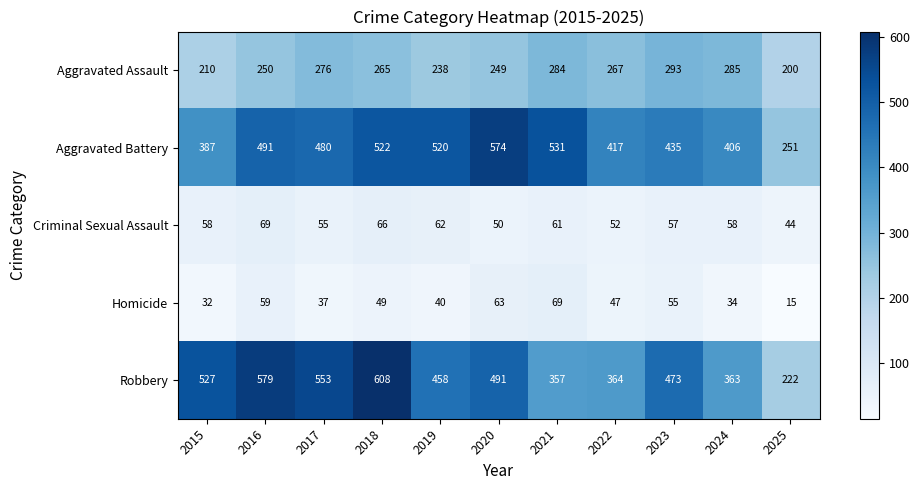

Read the Homicide value at 2018, to the nearest 5.

50